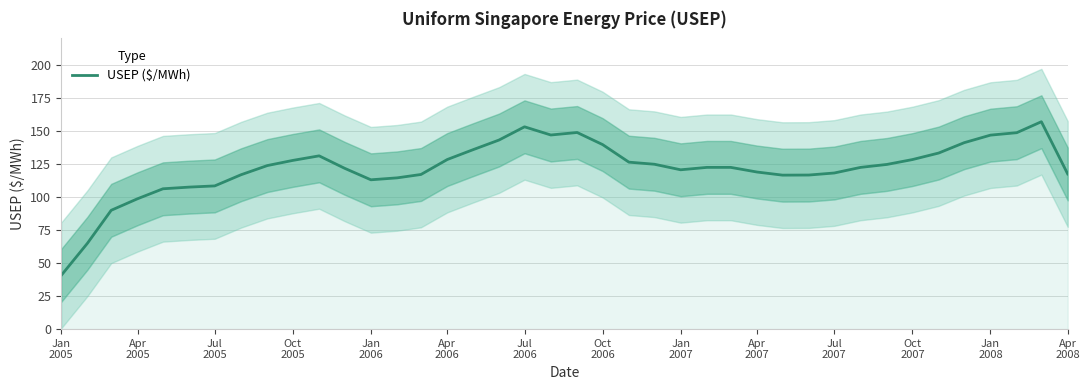

True or false: the data shows 179.3 at Oct
2006.

False